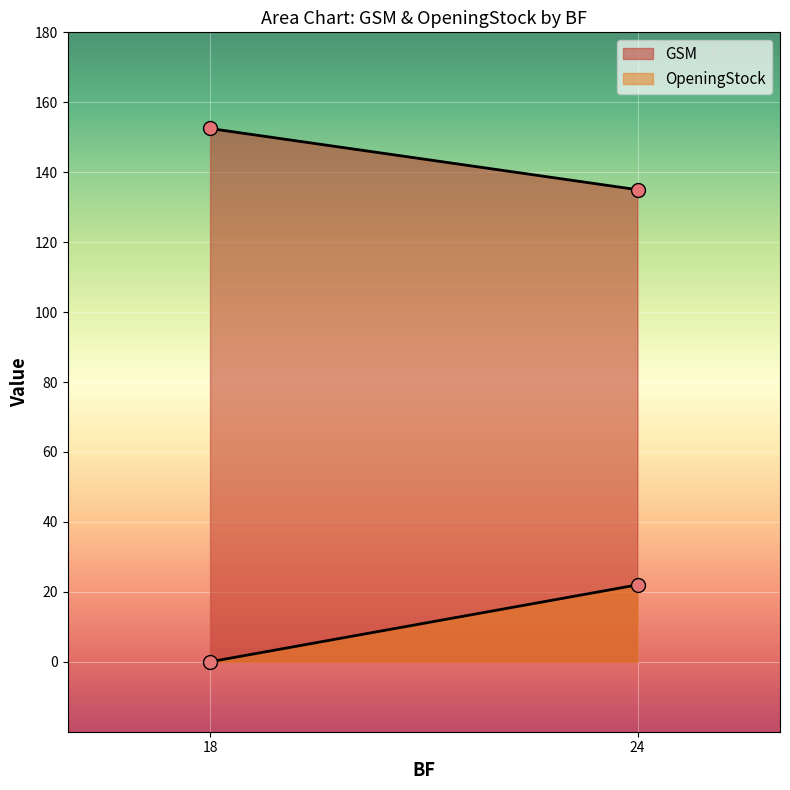

True or false: OpeningStock has a value of 57 at 18.

False